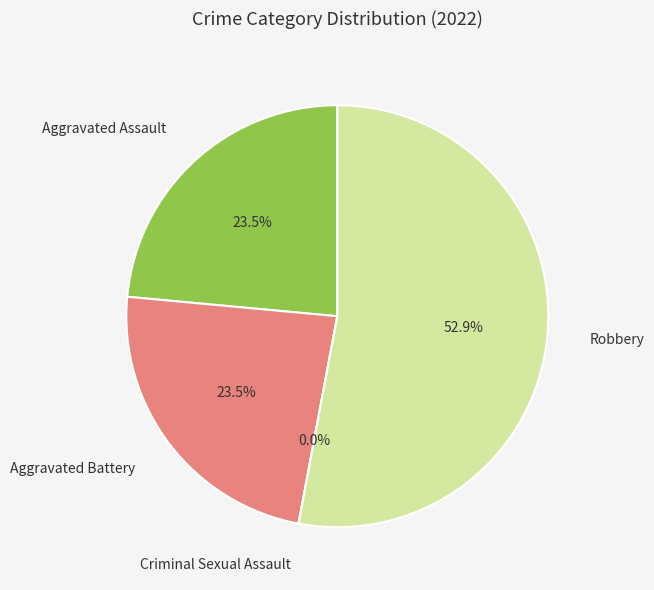

What percentage is NOT represented by Aggravated Assault?

76.5%